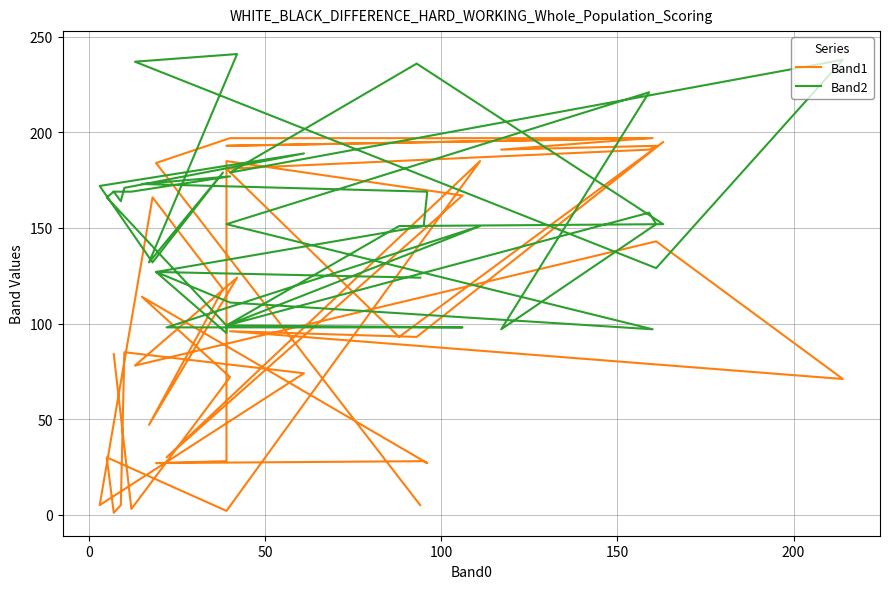

What is the difference between the maximum and minimum values in the Band1 series?

196